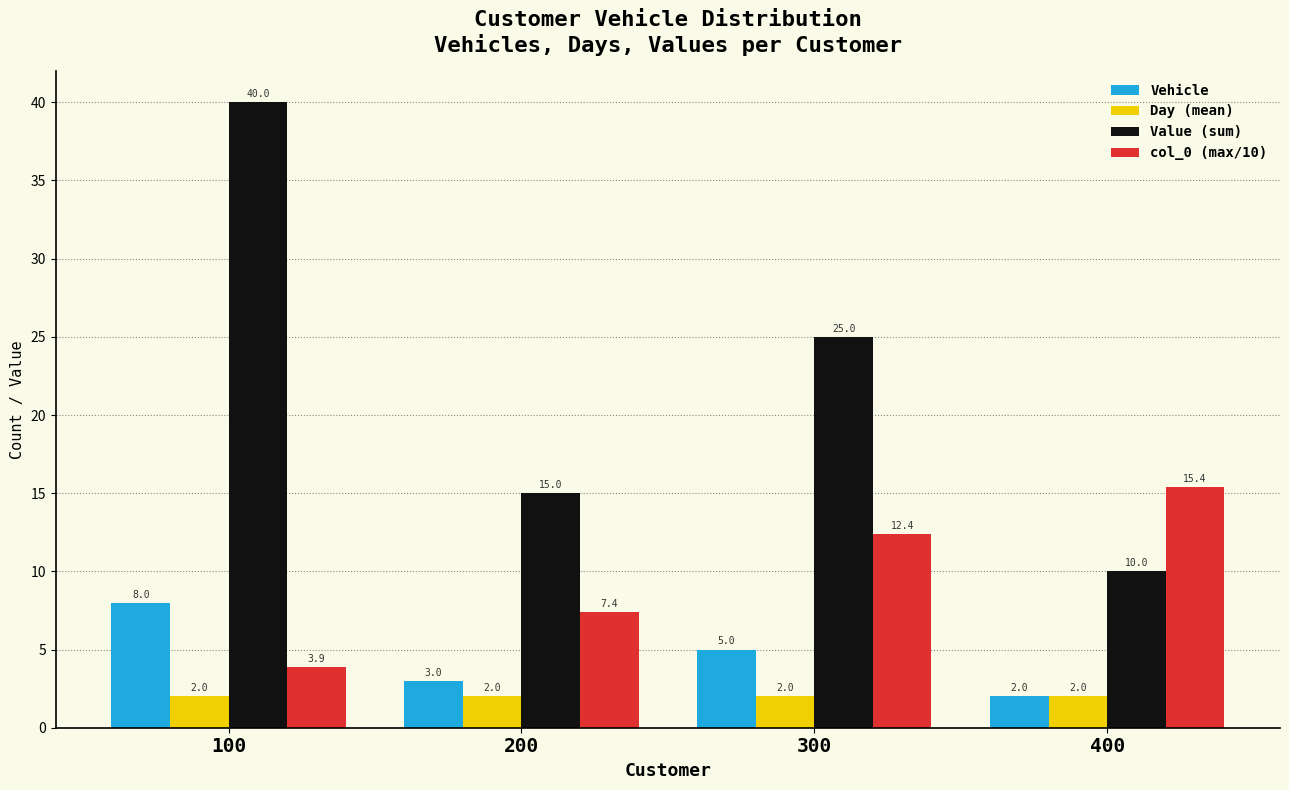

What is the minimum value shown in the chart?

2.0